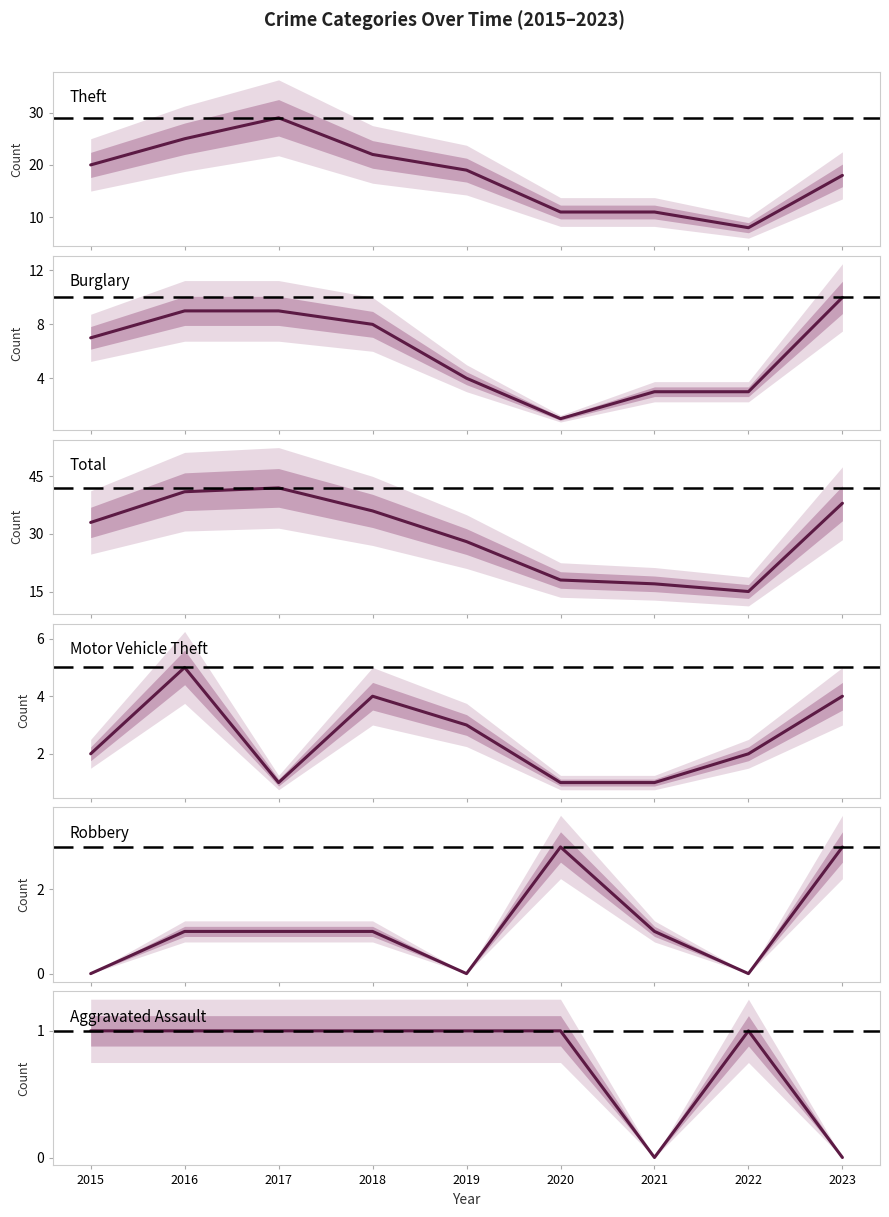

Count the number of data series in this chart.

6